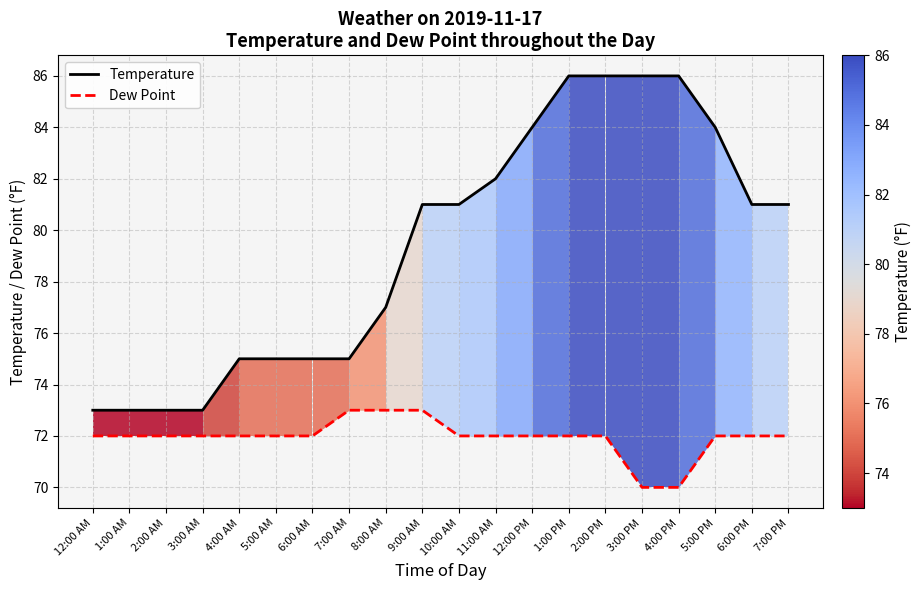

Which category has the lowest value in the Dew Point series?

3:00 PM